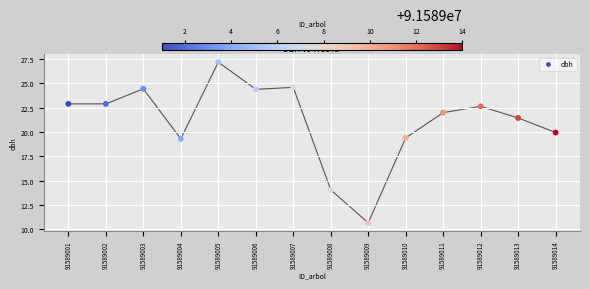

How many points are shown in the scatter plot?

14